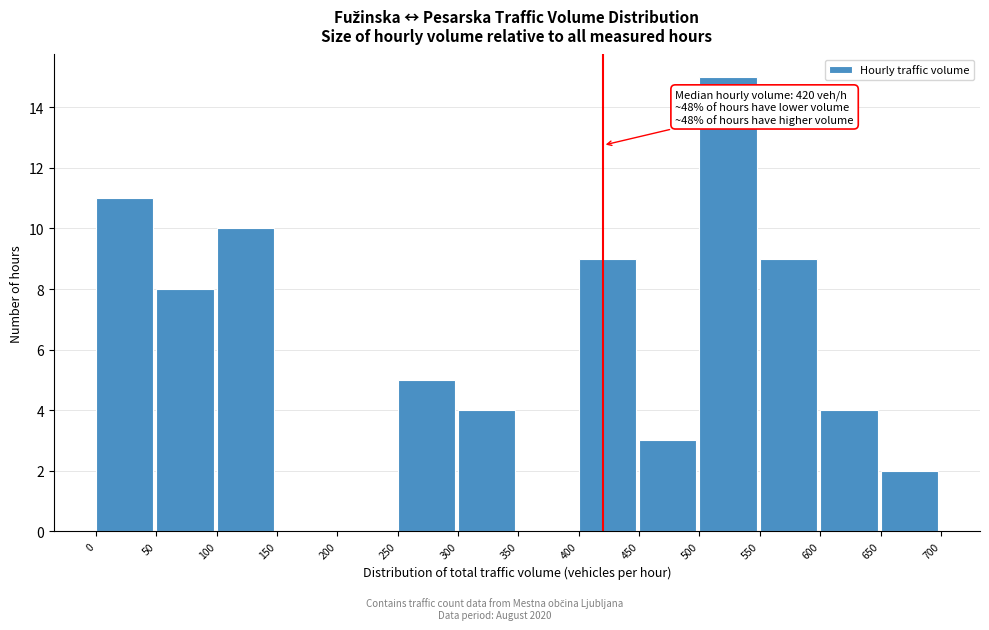

Which range on the x-axis has the tallest bar?

500 to 550